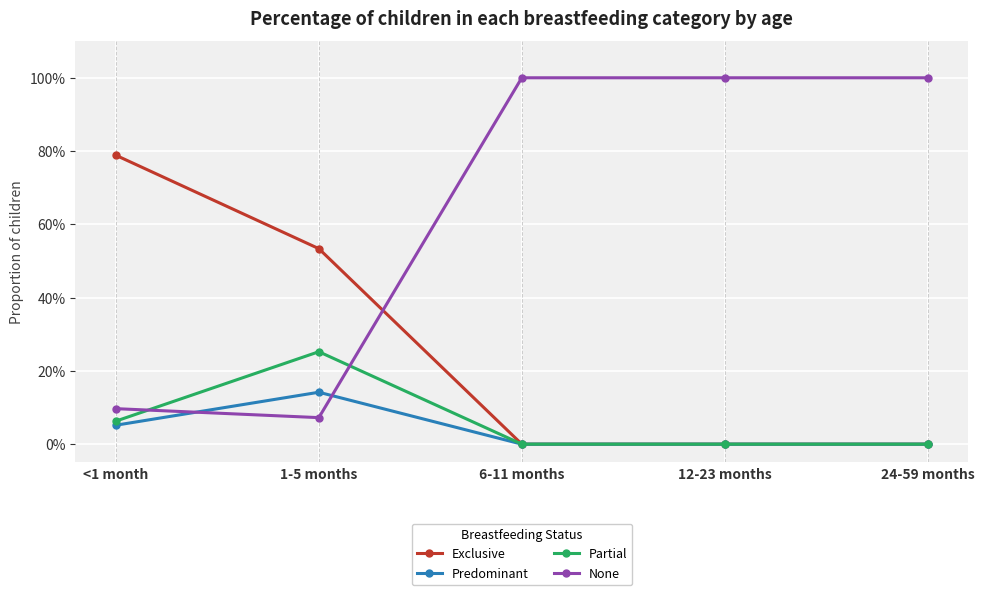

Which series changed the most between 6-11 months and 12-23 months?

Exclusive